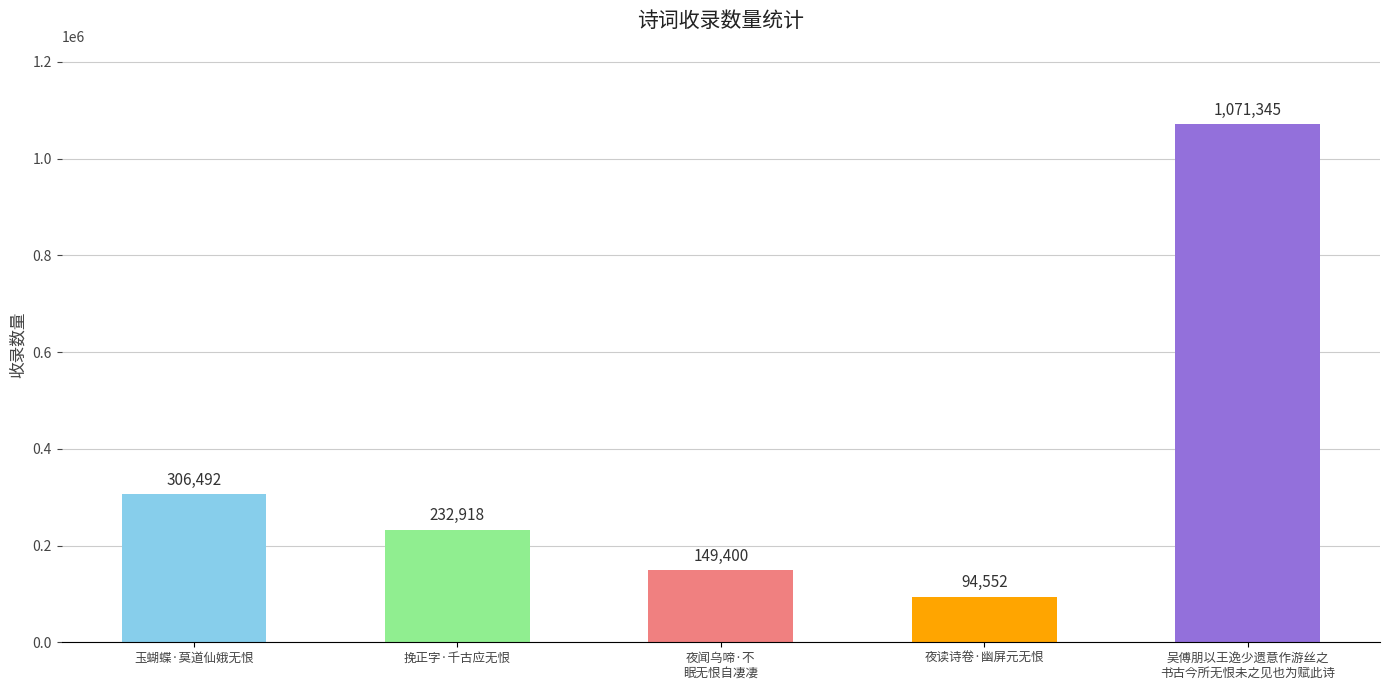

What is the average value?

370941